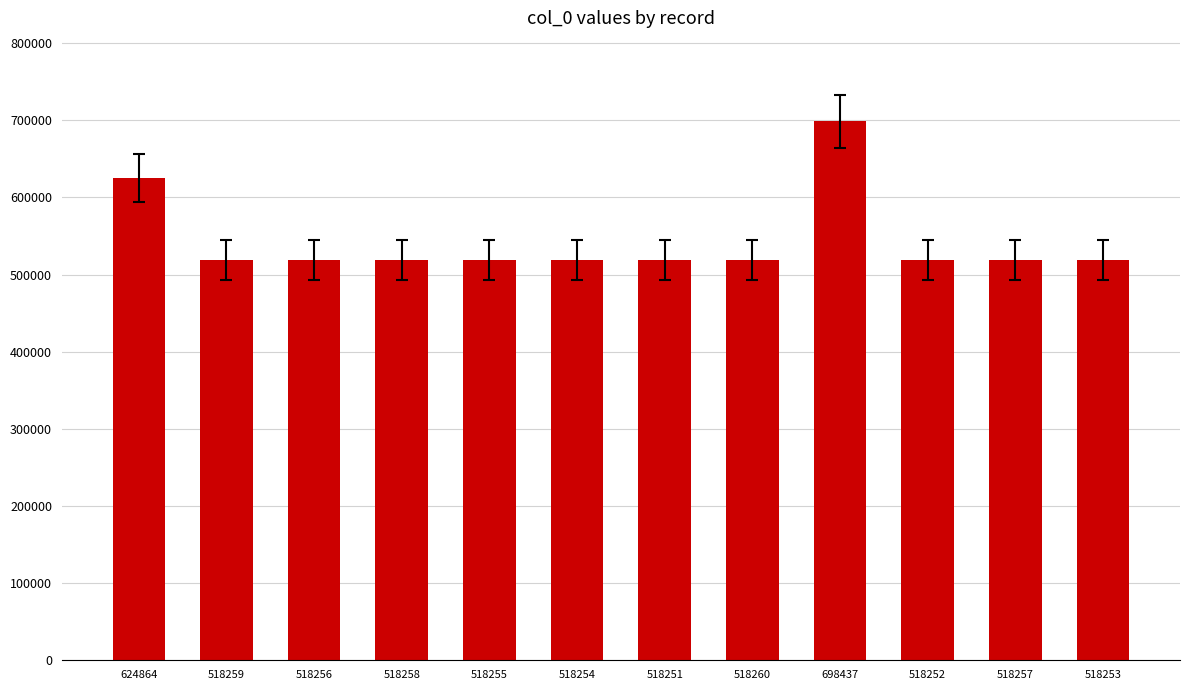

Between 624864 and 518260, which is larger?

624864